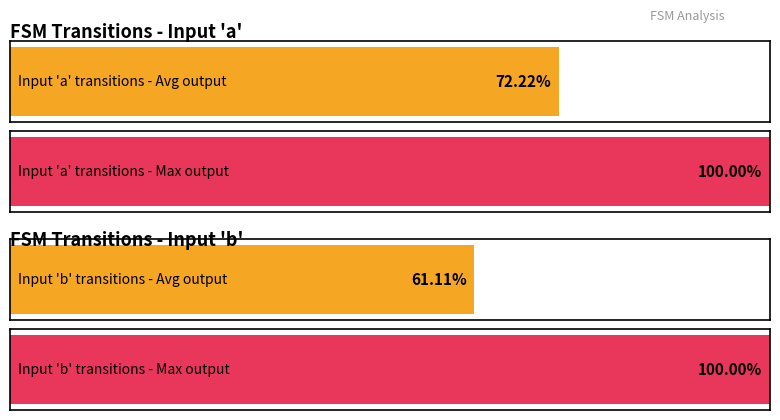

What is the greatest value displayed?

1